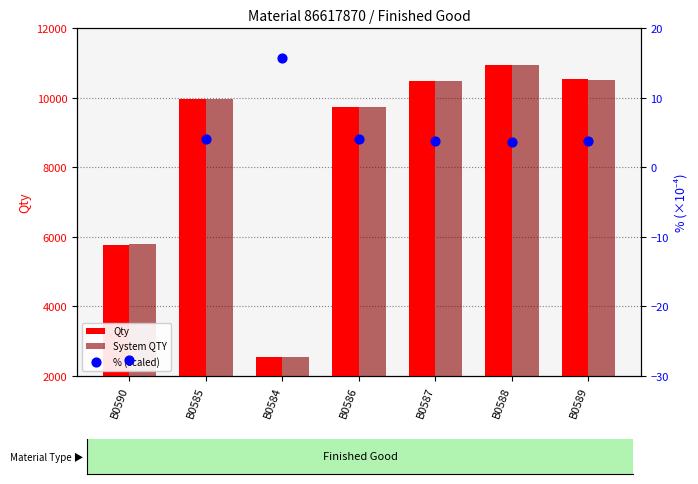

What are all the series names shown in the legend?

Qty, System QTY, % (scaled)